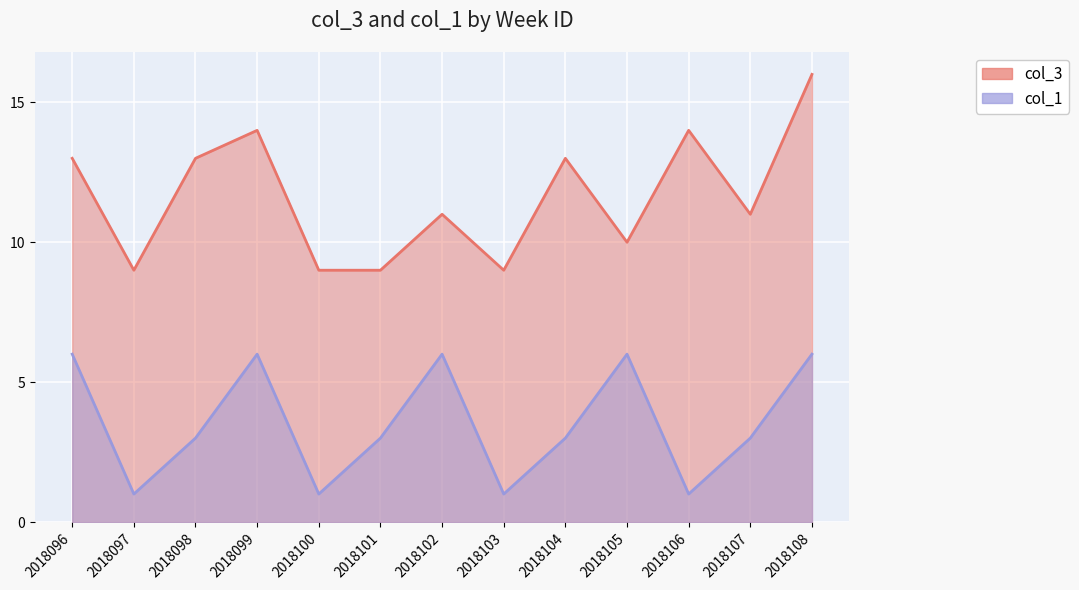

What are all the series names shown in the legend?

col_3, col_1